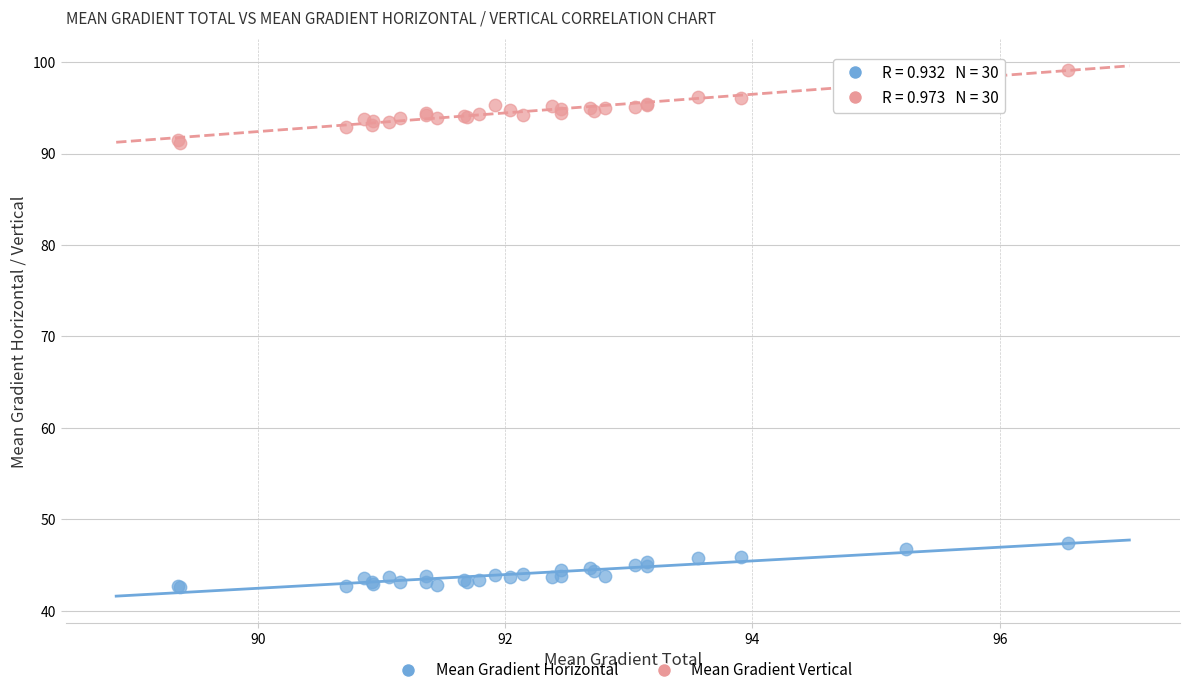

Which series reaches the minimum Y coordinate?

Mean Gradient Horizontal